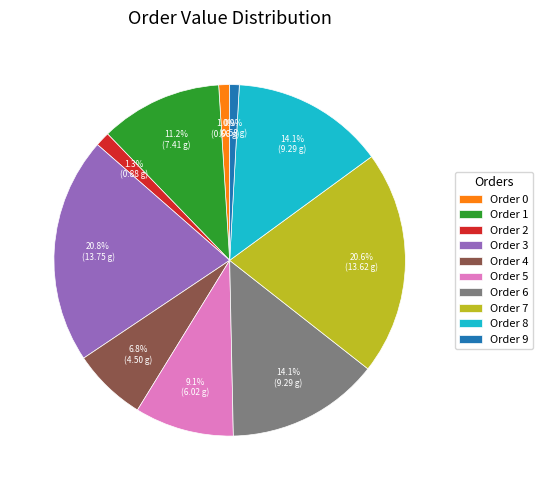

What is the total percentage of Order 2 and Order 0?

2.3%